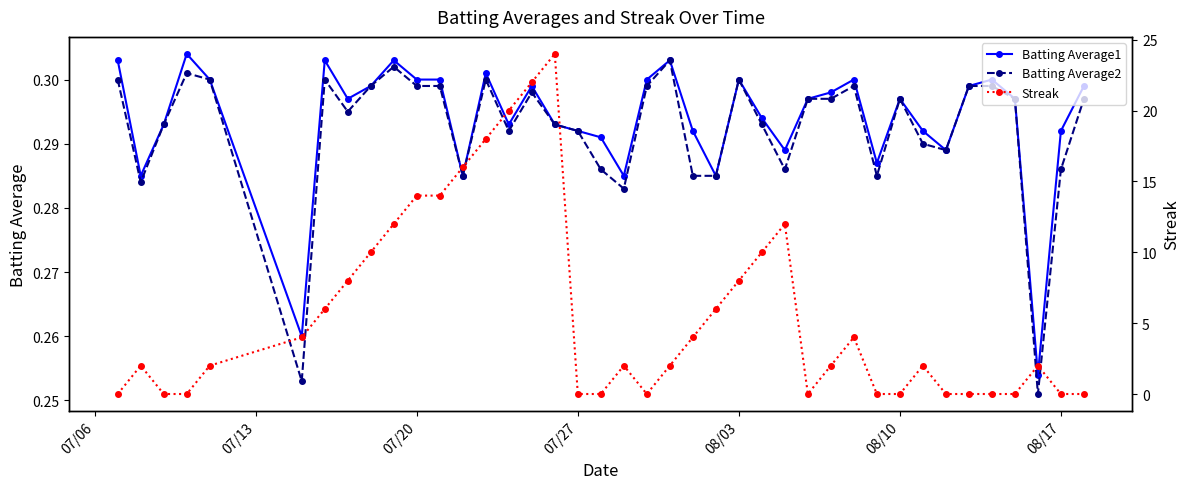

True or false: Batting Average1 has more than 2 interior local peaks.

True